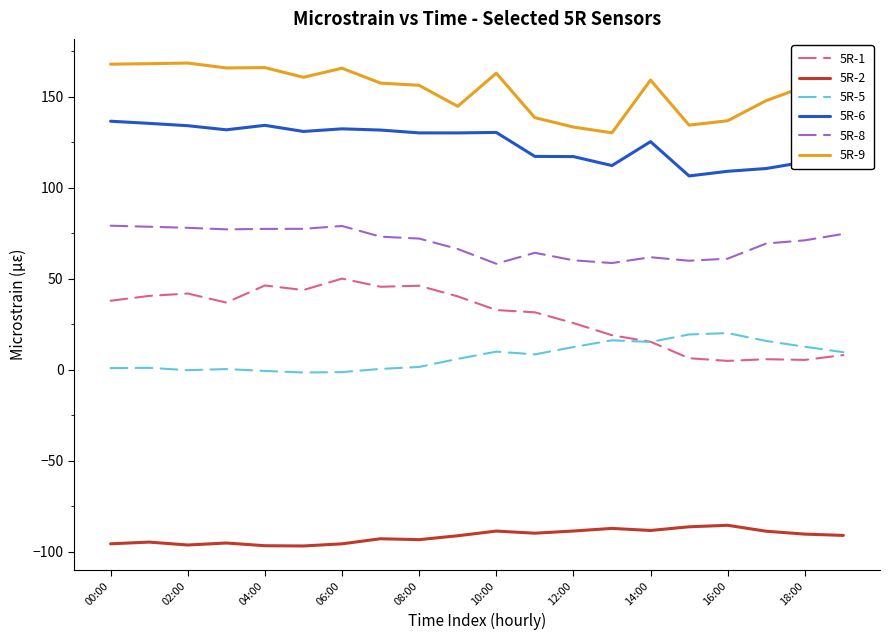

Which series has the largest total across all categories?

5R-9